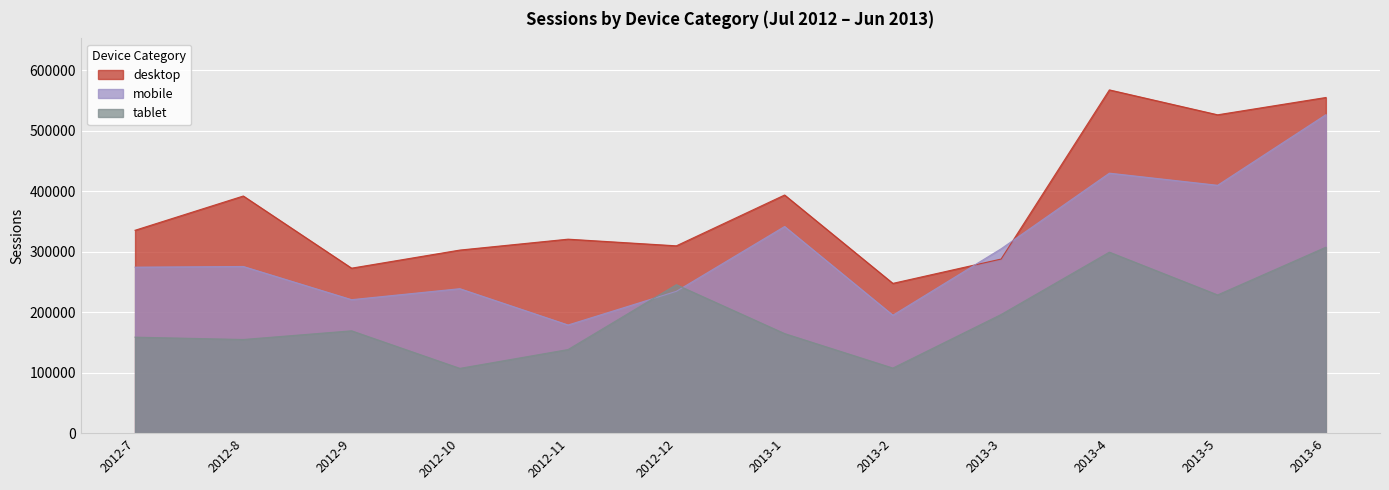

What is the label of the 10th point from the right?

2012-9